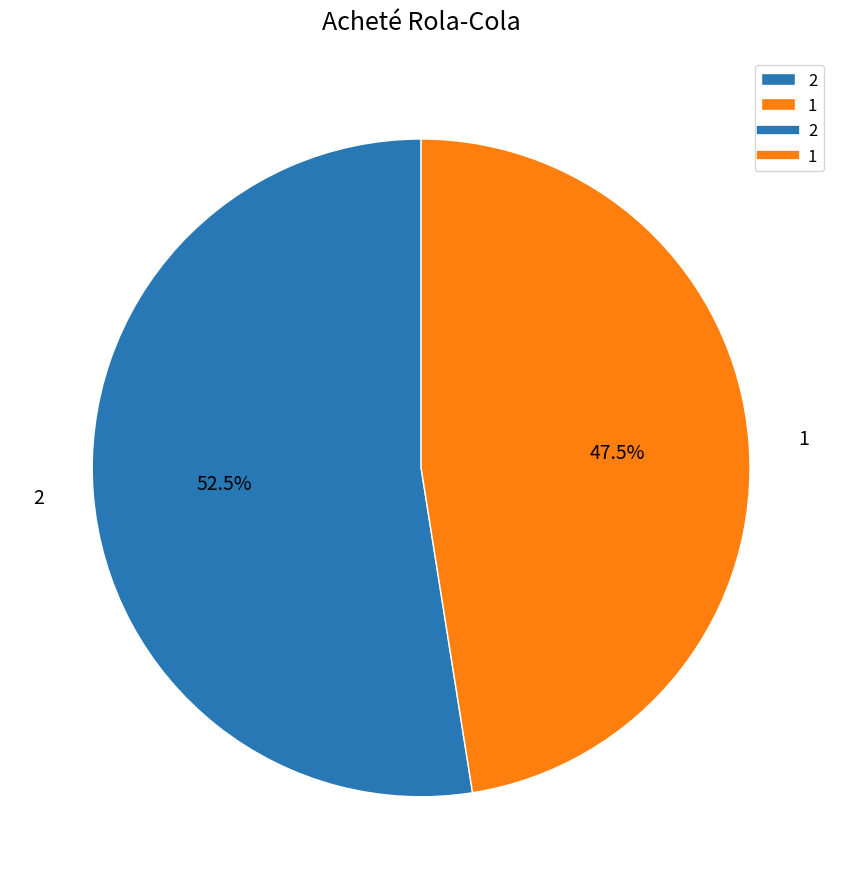

Rank the categories by value from highest to lowest.

2, 1